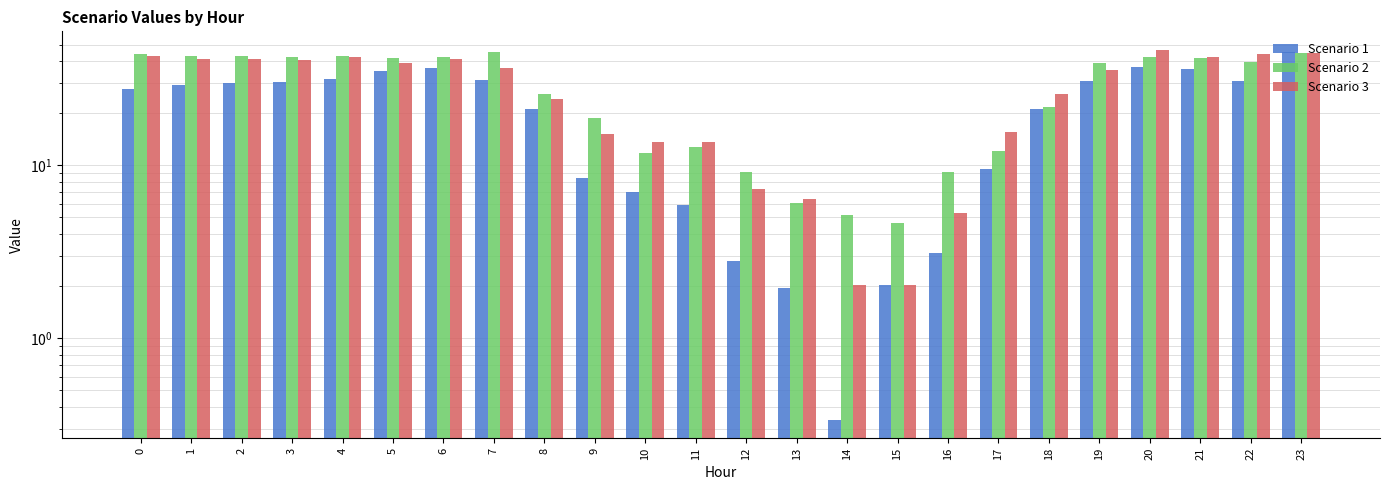

Does the chart contain any negative values?

No